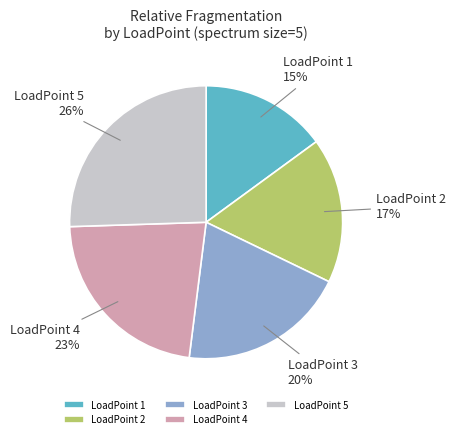

True or false: LoadPoint 5 accounts for 13% of the total.

False